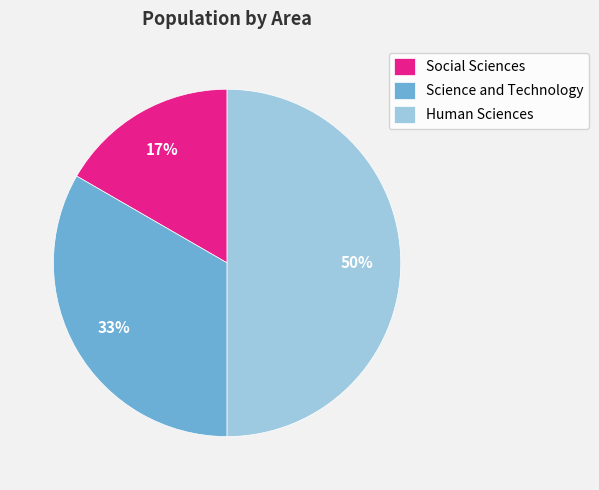

Count the number of slices in the pie.

3